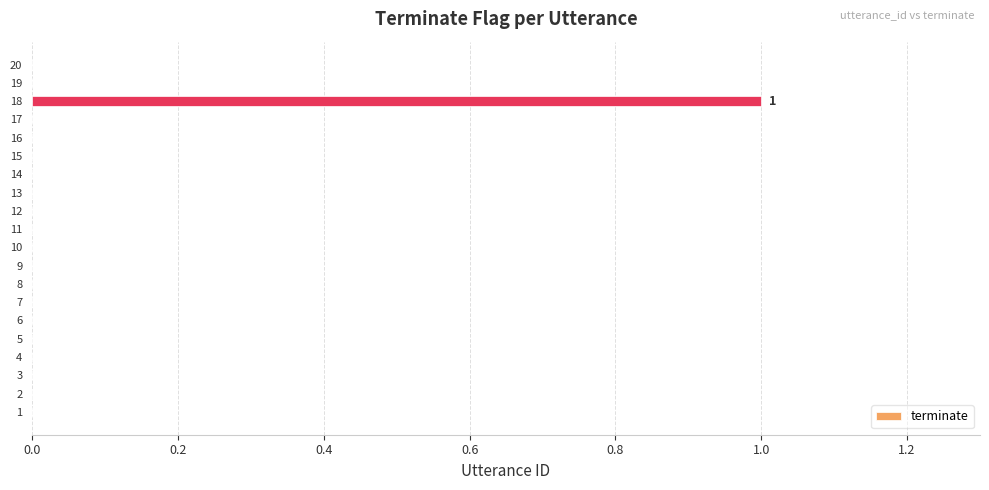

How many values are between 0 and 1?

20